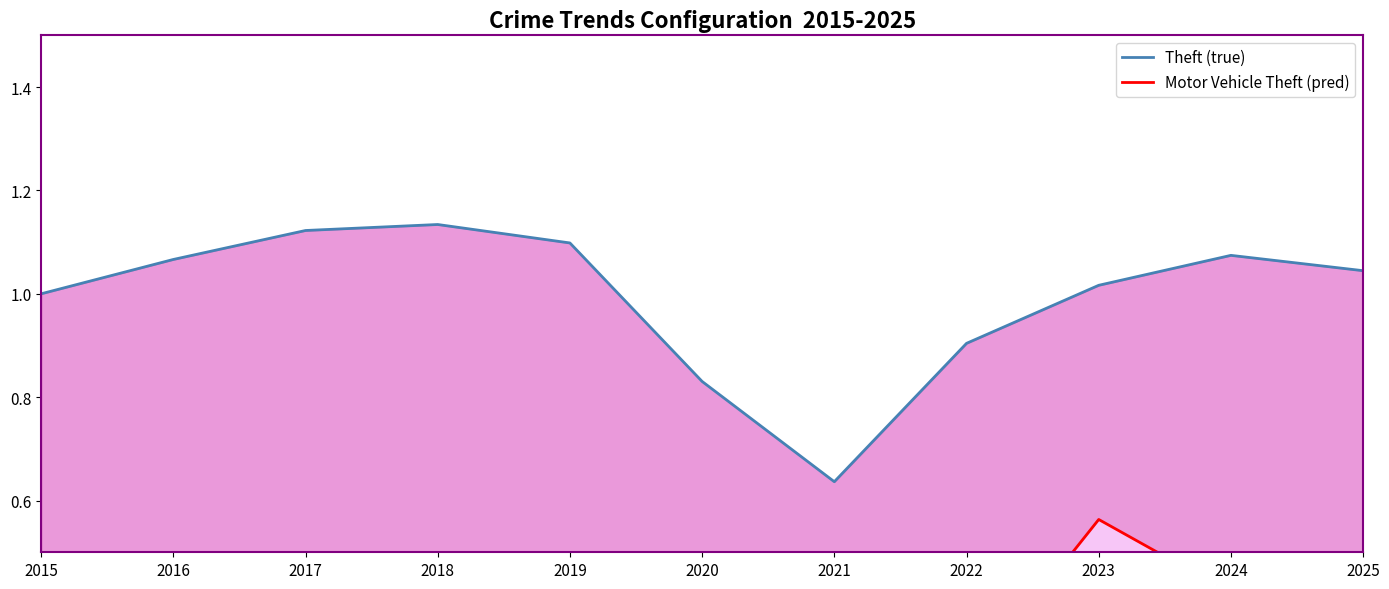

Does the chart have visible grid lines?

No